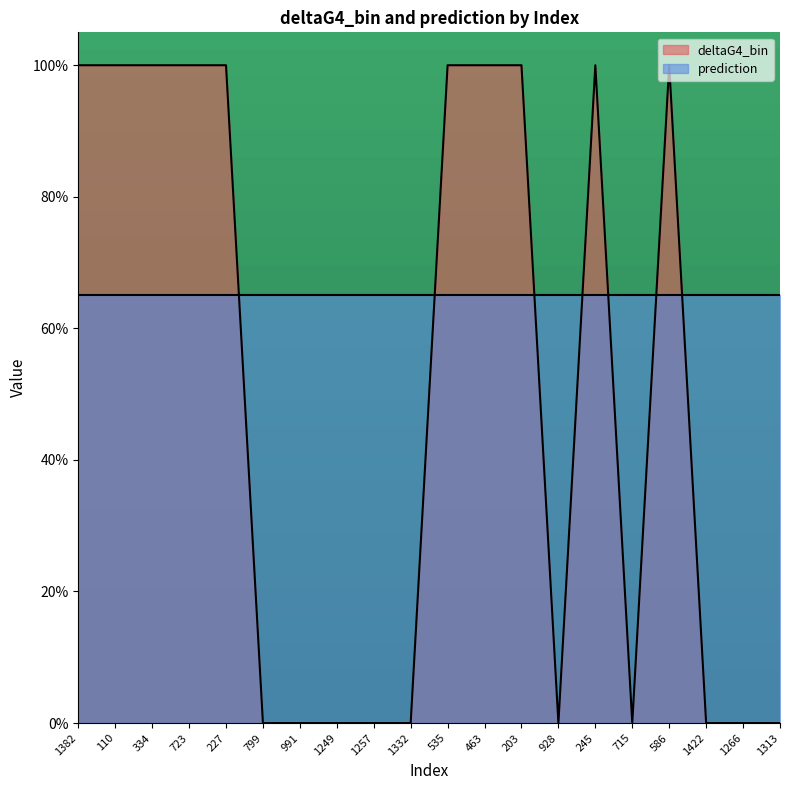

At which category does the chart reach its minimum across all series?

799